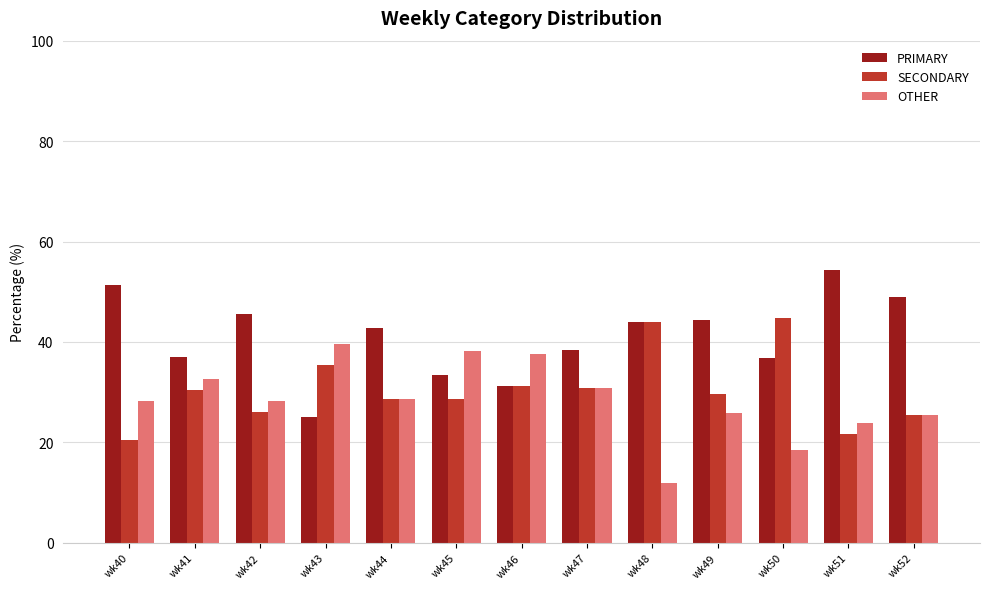

How many distinct data groups are displayed?

3